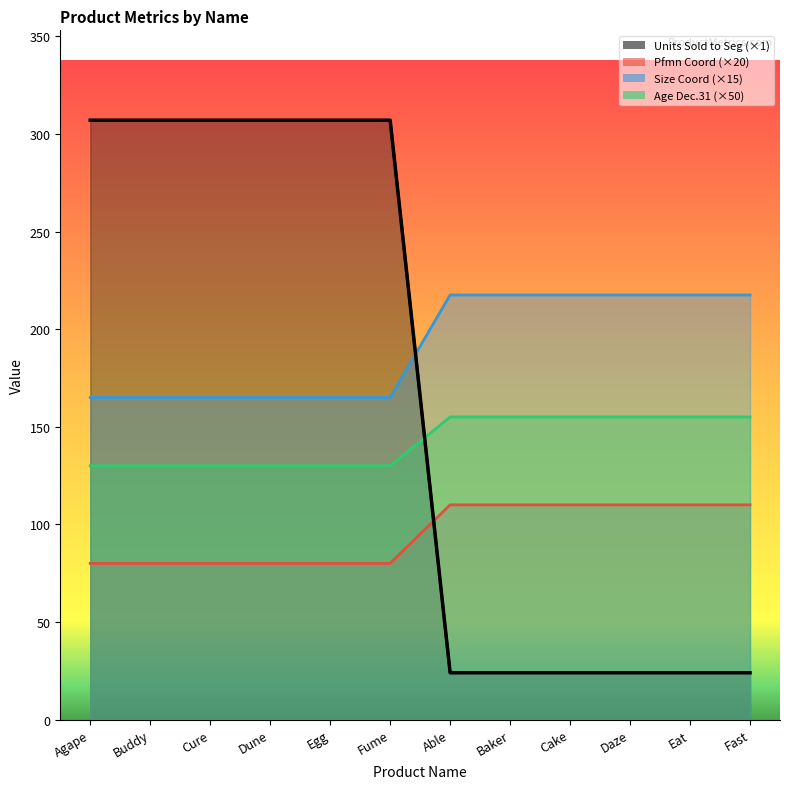

What is the total value across all series at Eat?

506.5